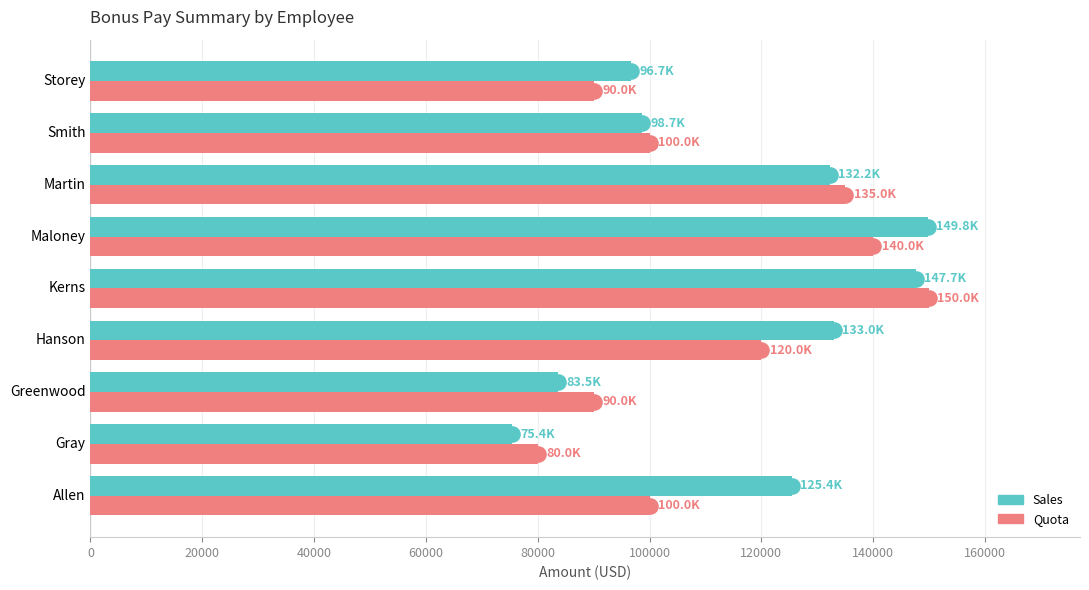

Which series reaches the minimum Y coordinate?

Sales